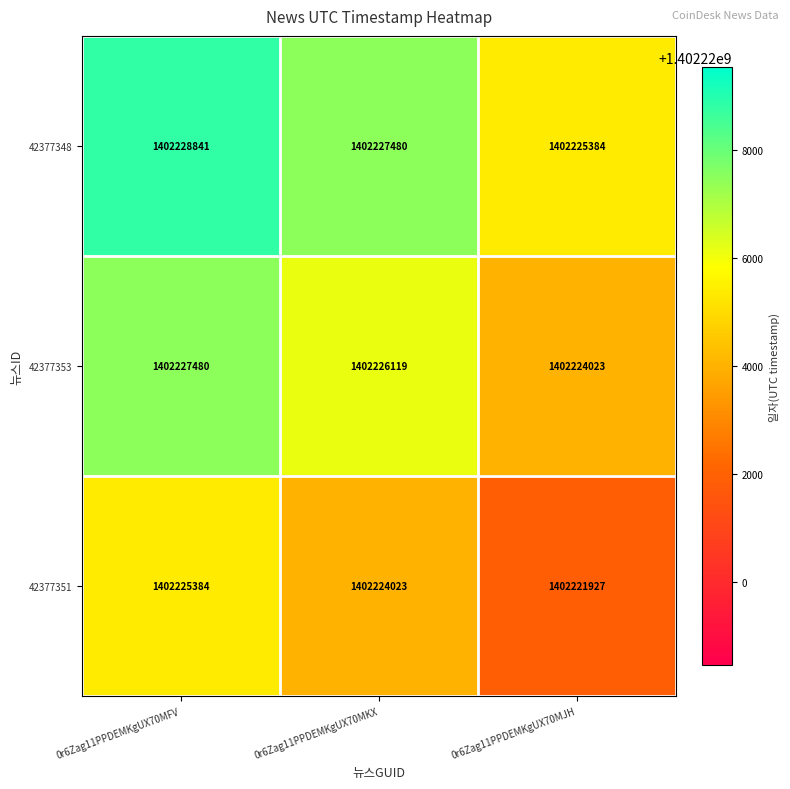

Which label corresponds to the largest value in the chart?

0r6Zag11PPDEMKgUX70MFV